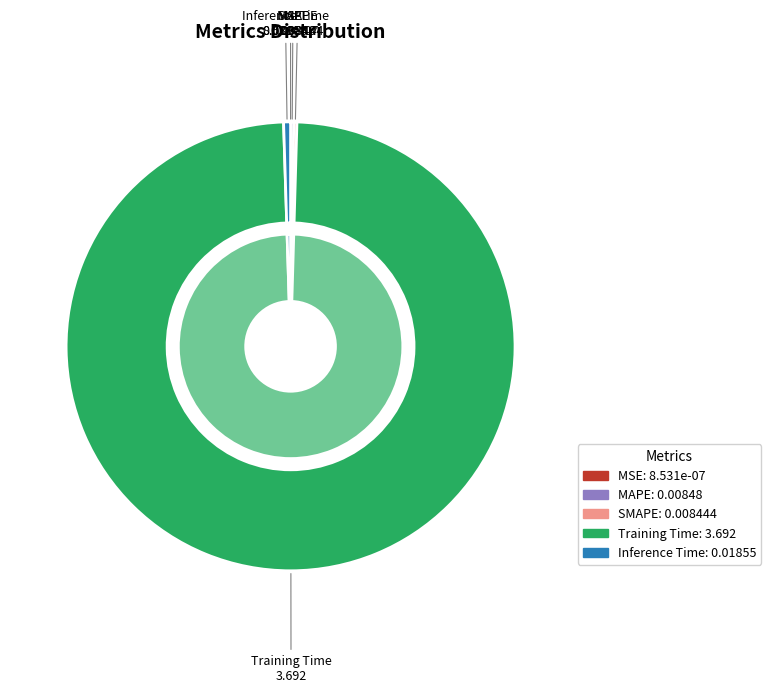

Combined, do MAPE and Training Time account for over 50%?

Yes